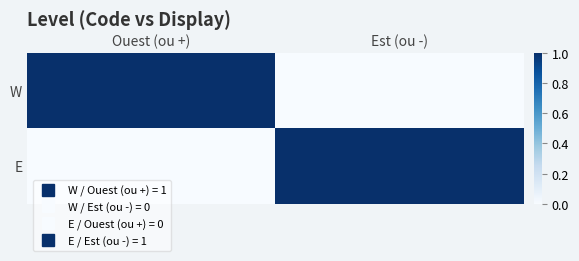

Between Ouest (ou +) and Est (ou -), which is larger?

Ouest (ou +)